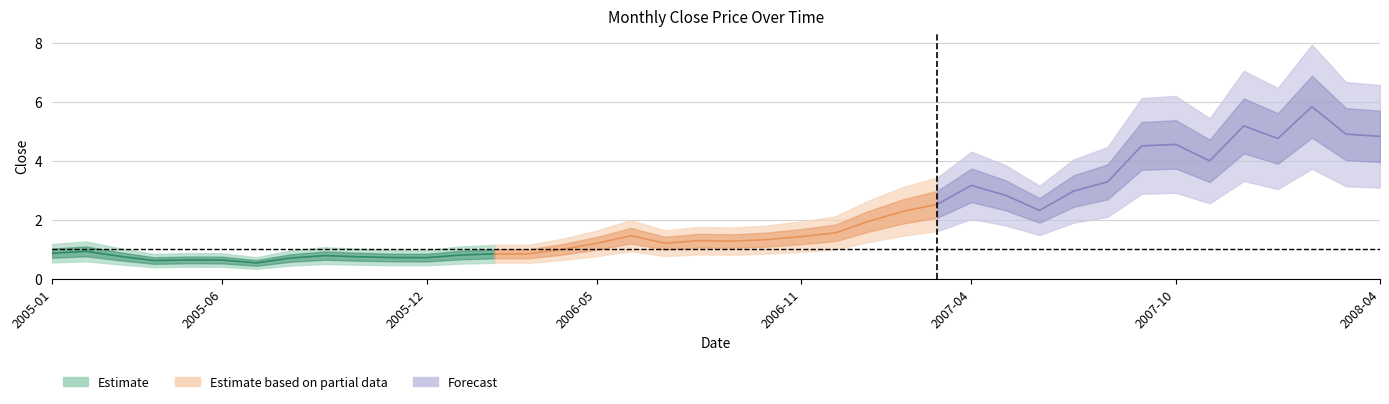

List the labels in order of value, smallest first.

2005-07, 2005-04, 2005-06, 2005-05, 2005-08, 2005-12, 2005-11, 2005-10, 2005-03, 2005-09, 2006-01, 2006-02, 2006-03, 2005-01, 2005-02, 2006-04, 2006-05, 2006-07, 2006-09, 2006-08, 2006-10, 2006-11, 2006-06, 2006-12, 2007-01, 2007-02, 2007-06, 2007-03, 2007-05, 2007-07, 2007-04, 2007-08, 2007-11, 2007-09, 2007-10, 2008-01, 2008-04, 2008-03, 2007-12, 2008-02